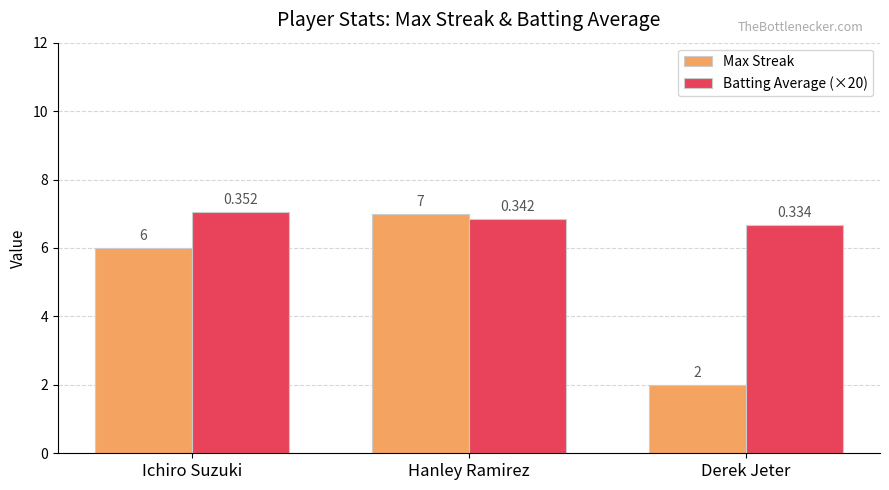

Which label corresponds to the smallest value in the chart?

Derek Jeter